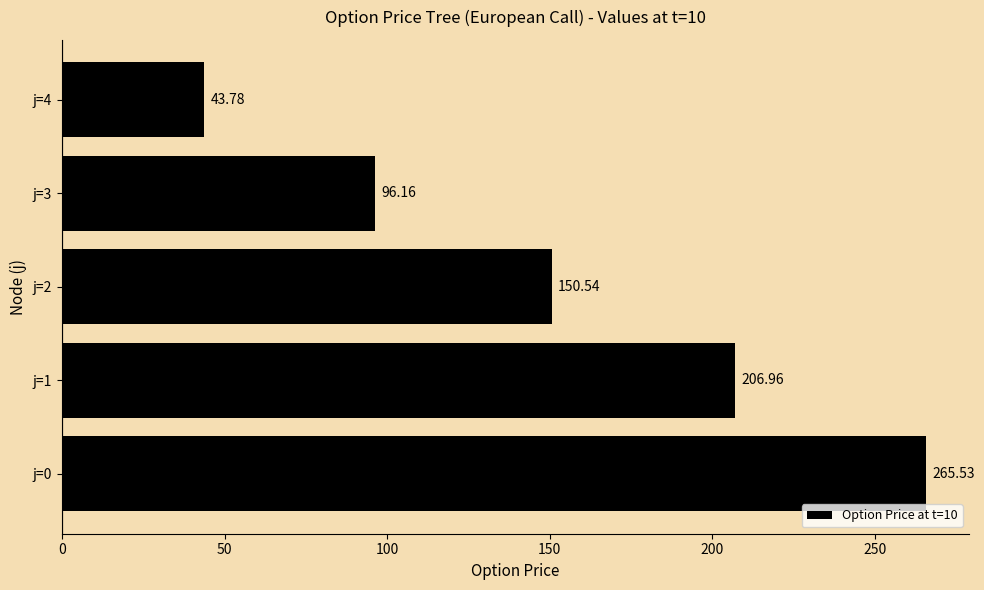

Are the bars horizontal?

Yes